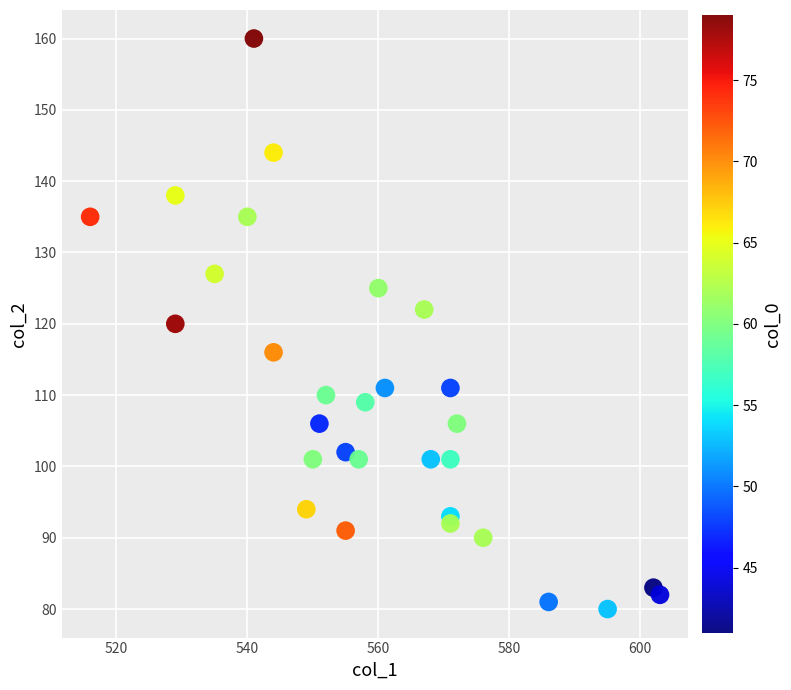

What is the range of X values (max minus min)?

87